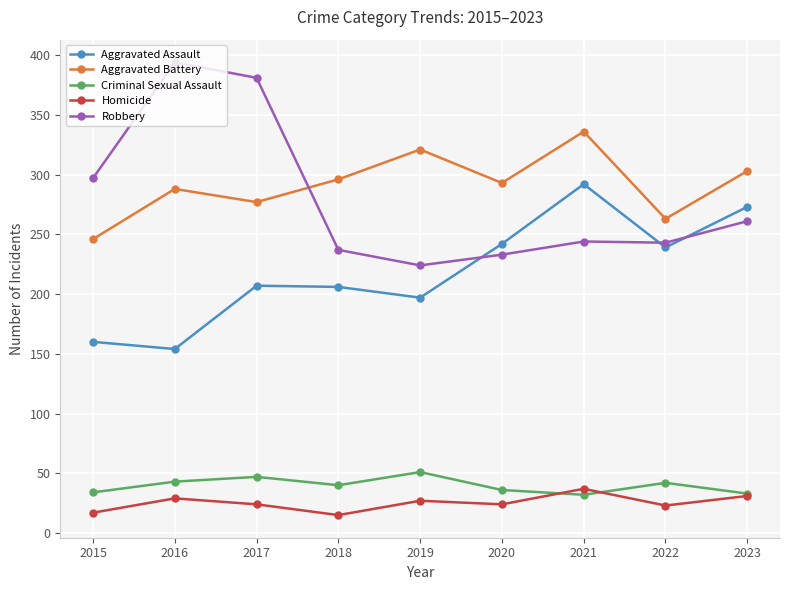

What is the spread (max minus min) of values at 2015?

280